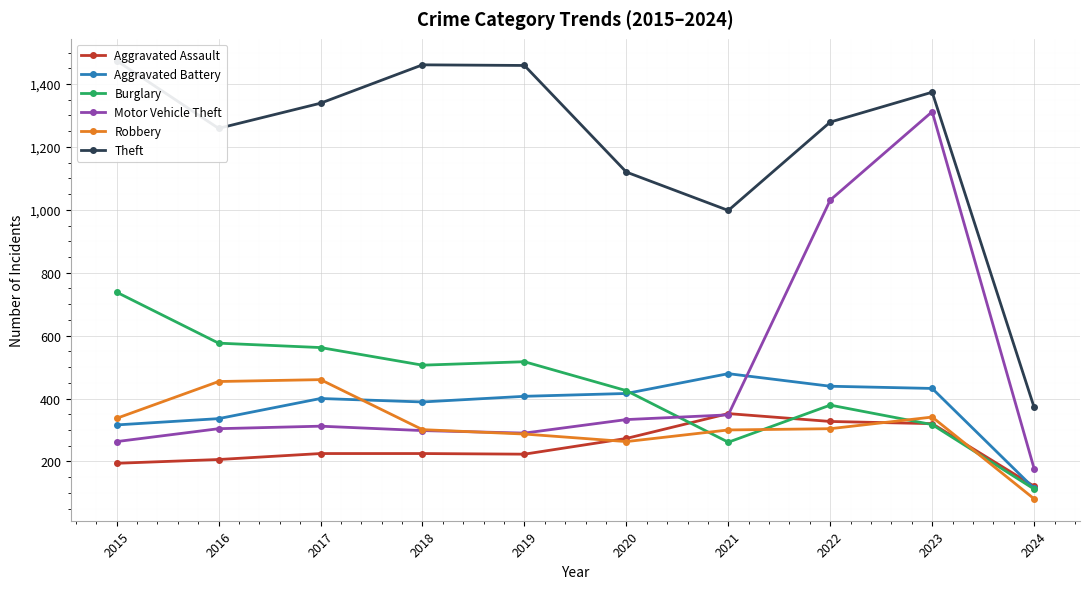

How many intersections are there between Robbery and Aggravated Assault?

3